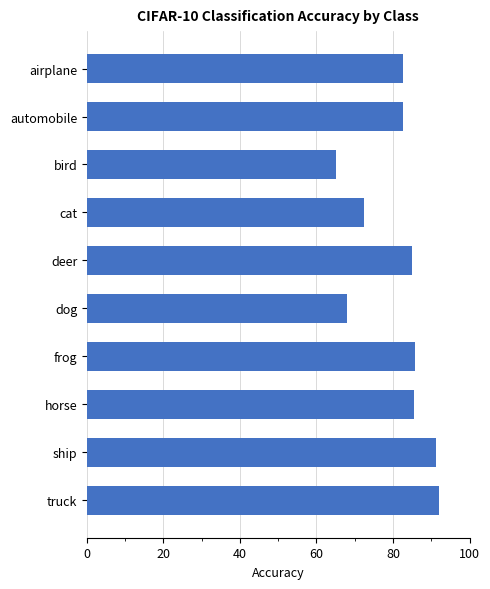

What is the difference between the maximum and minimum values?

26.8